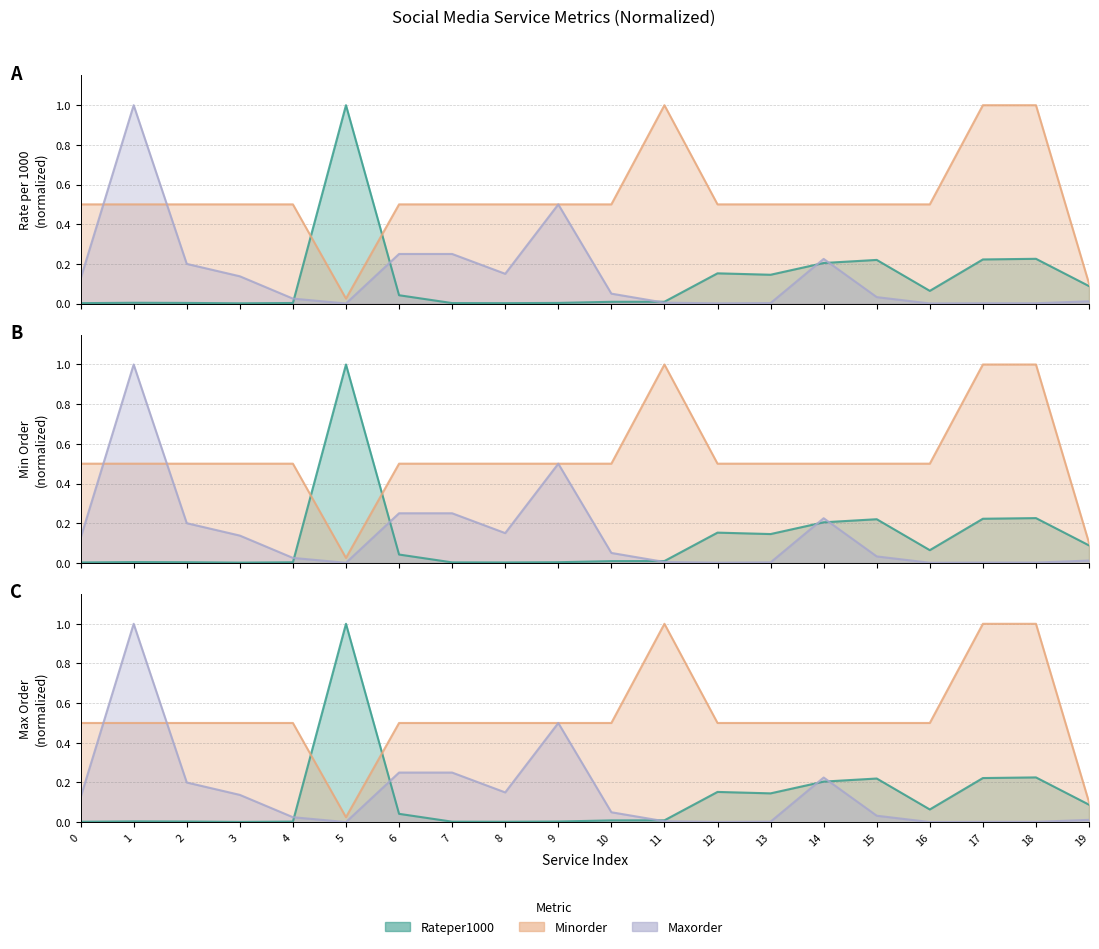

Is the value of Minorder at 2 greater than the value of Maxorder_scaled at 10?

Yes